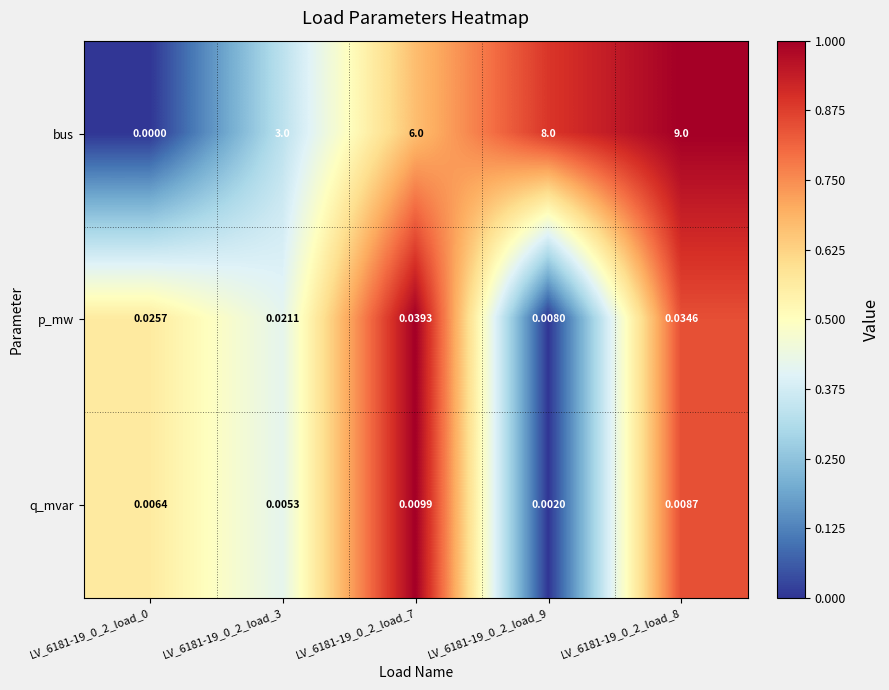

At LV_6181-19_0_2_load_3, list the series in order from largest to smallest.

bus, p_mw, q_mvar